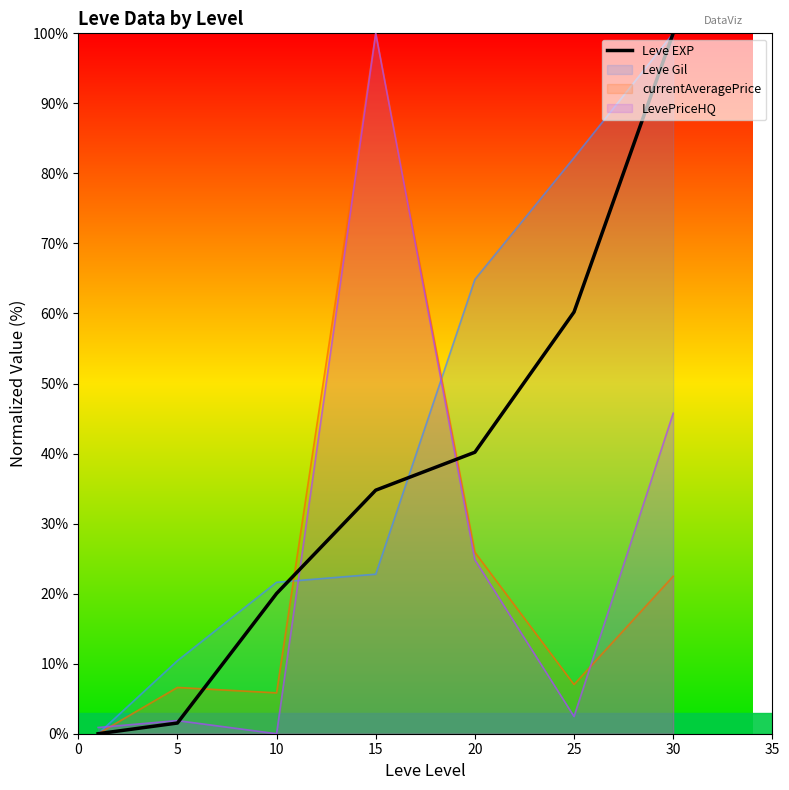

What is the ratio of the value at 15 to the value at 10?

1.7